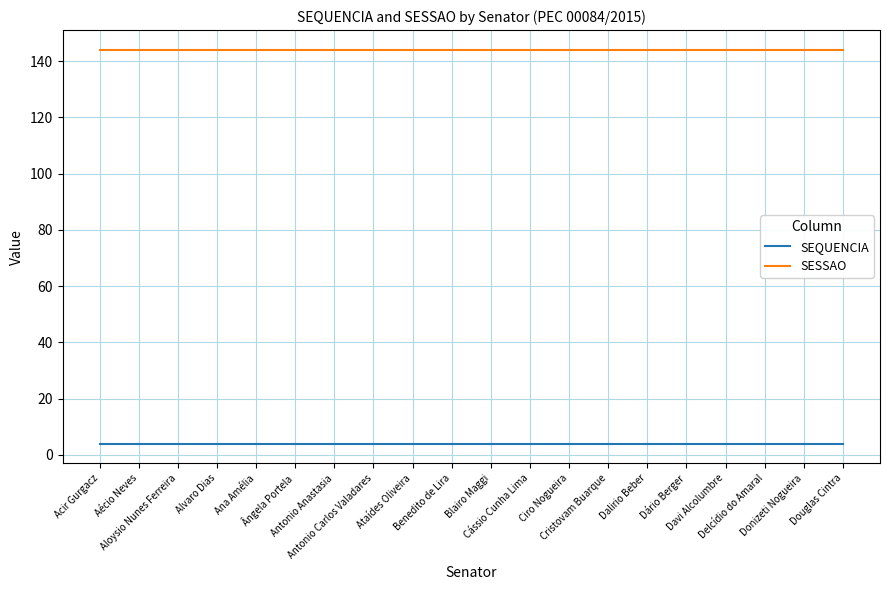

Reading left to right, transcribe all the data shown in this chart.

SEQUENCIA: Acir Gurgacz=4	Aécio Neves=4	Aloysio Nunes Ferreira=4	Alvaro Dias=4	Ana Amélia=4	Ângela Portela=4	Antonio Anastasia=4	Antonio Carlos Valadares=4	Ataídes Oliveira=4	Benedito de Lira=4	Blairo Maggi=4	Cássio Cunha Lima=4	Ciro Nogueira=4	Cristovam Buarque=4	Dalirio Beber=4	Dário Berger=4	Davi Alcolumbre=4	Delcídio do Amaral=4	Donizeti Nogueira=4	Douglas Cintra=4
SESSAO: Acir Gurgacz=144	Aécio Neves=144	Aloysio Nunes Ferreira=144	Alvaro Dias=144	Ana Amélia=144	Ângela Portela=144	Antonio Anastasia=144	Antonio Carlos Valadares=144	Ataídes Oliveira=144	Benedito de Lira=144	Blairo Maggi=144	Cássio Cunha Lima=144	Ciro Nogueira=144	Cristovam Buarque=144	Dalirio Beber=144	Dário Berger=144	Davi Alcolumbre=144	Delcídio do Amaral=144	Donizeti Nogueira=144	Douglas Cintra=144